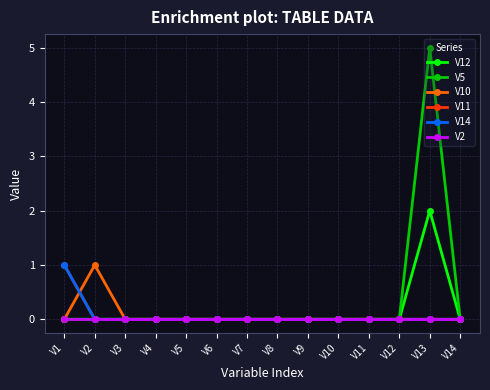

At which category is the sum across all series the highest?

V13